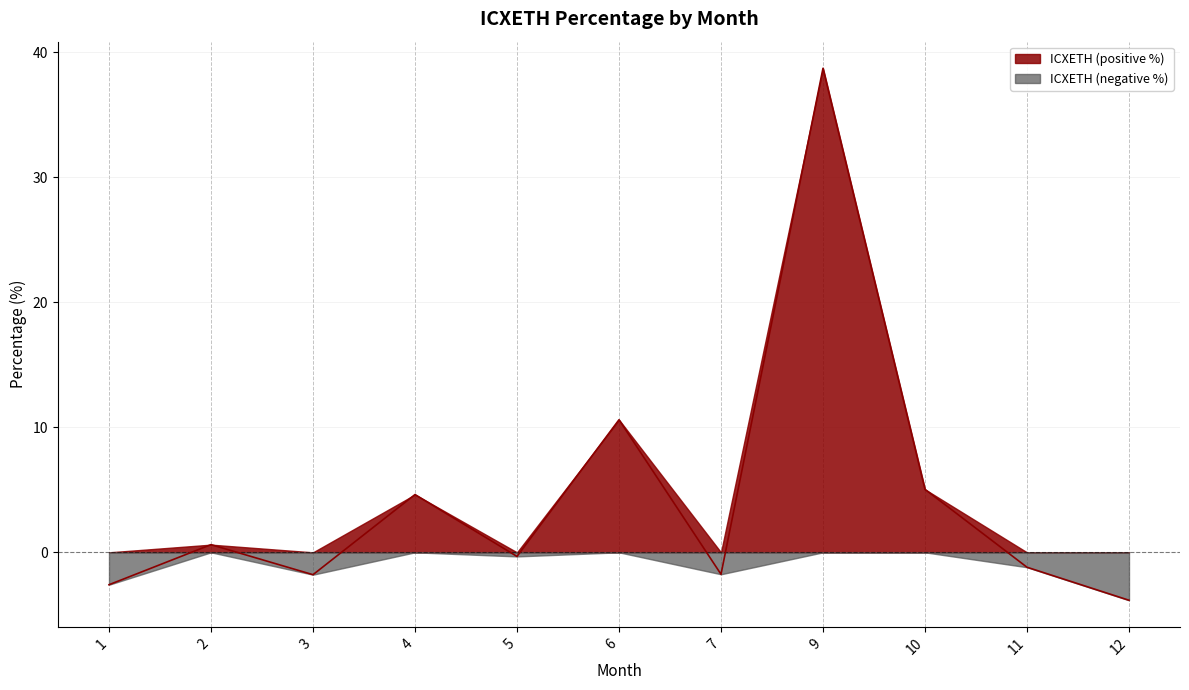

The ICXETH (positive %) series shows 0.0 at 1. True or false?

True